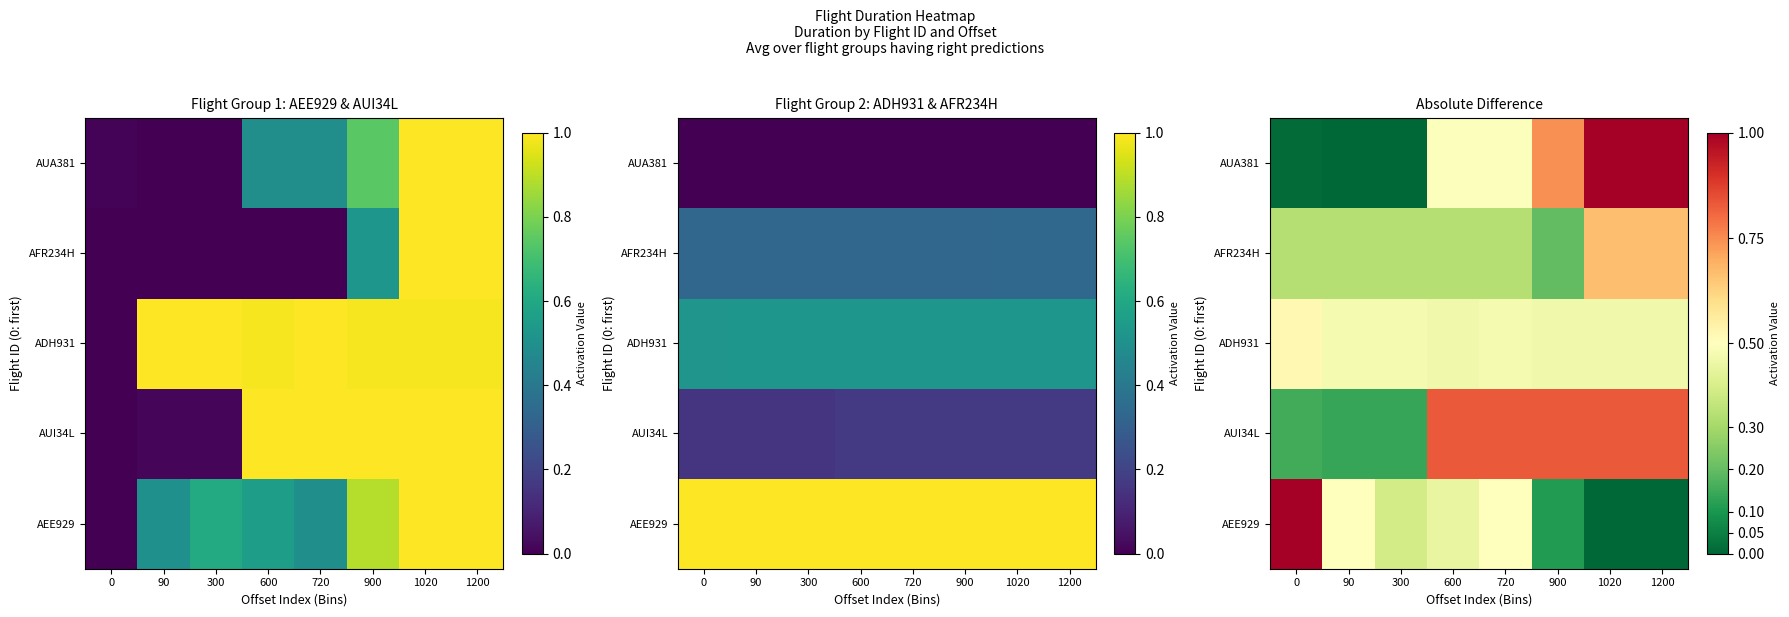

The value of AUI34L at 900 is 0.8. True or false?

True